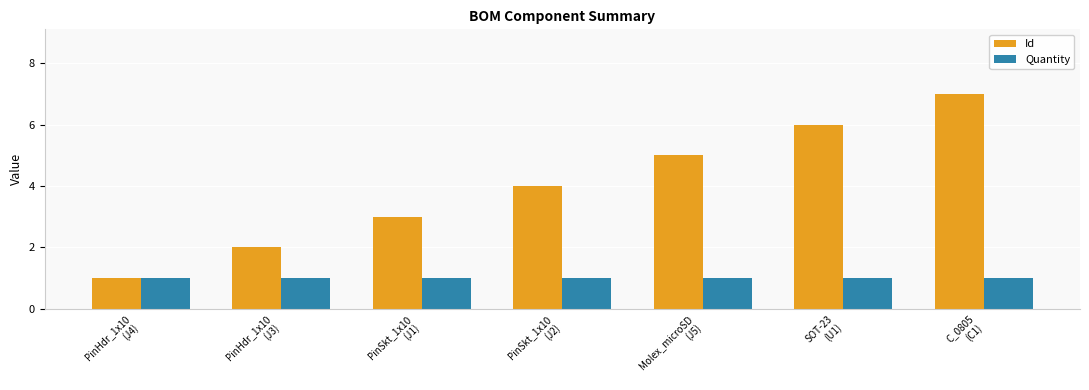

The value of Quantity at PinHdr_1x10
(J3) is 1. True or false?

True